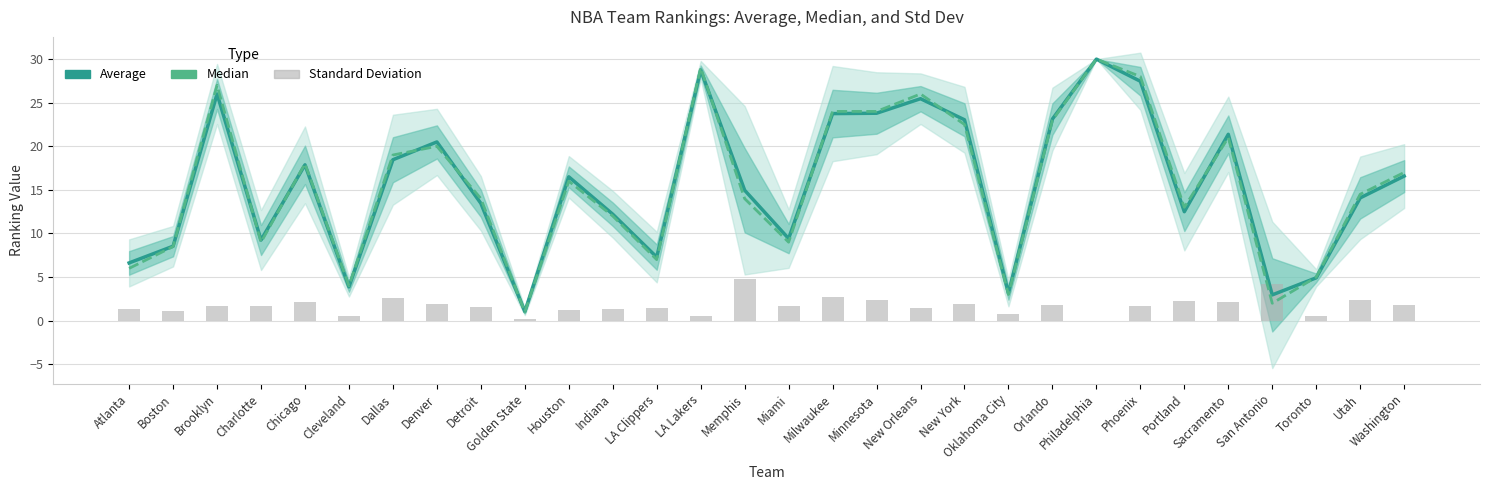

Is the value of Median at New York greater than the value of Standard Deviation at New York?

Yes